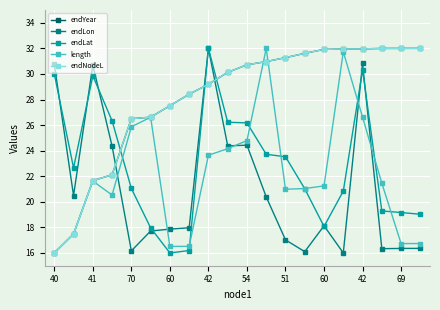

What is the average value of the endYear series?

28.1